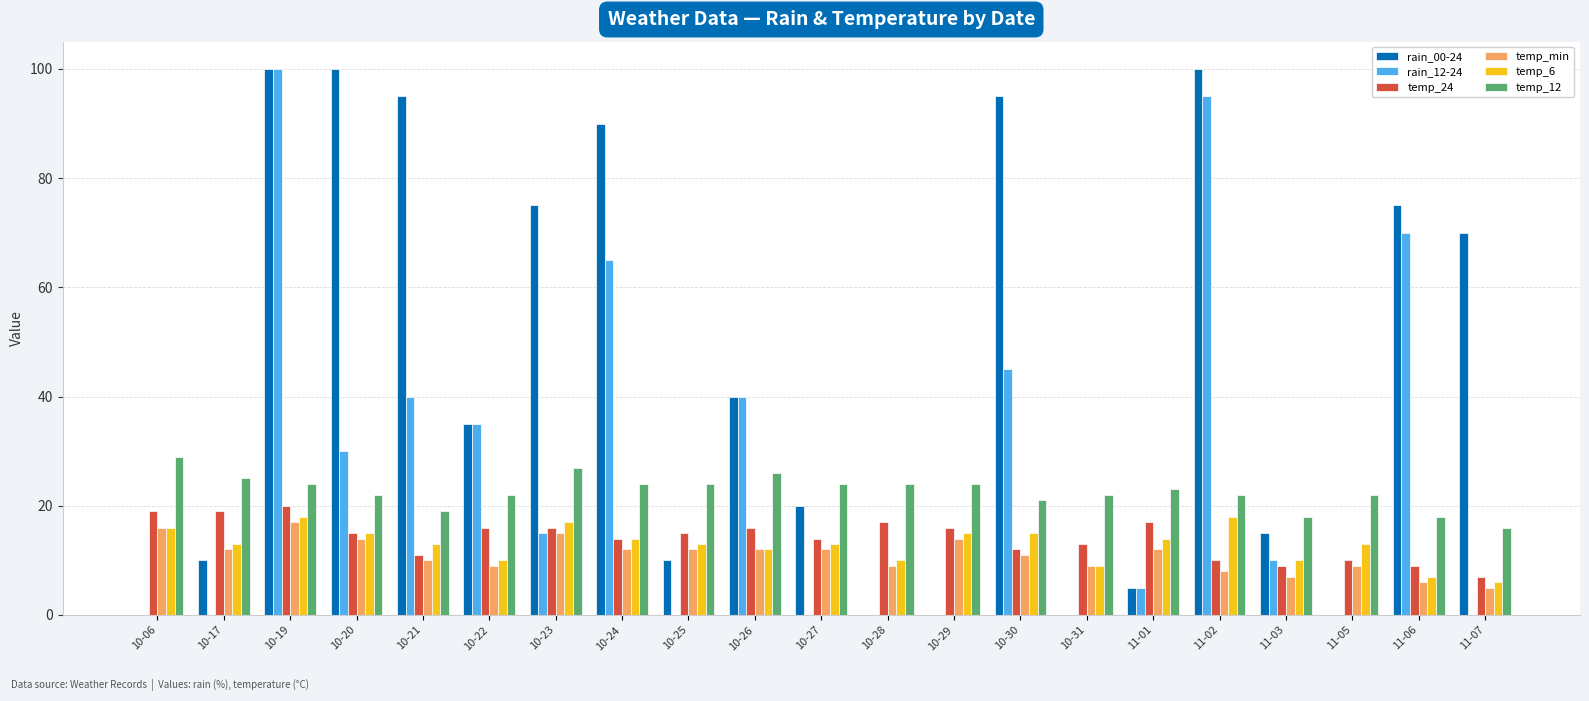

Is it true that rain_12-24 equals 0 at 10-17?

True